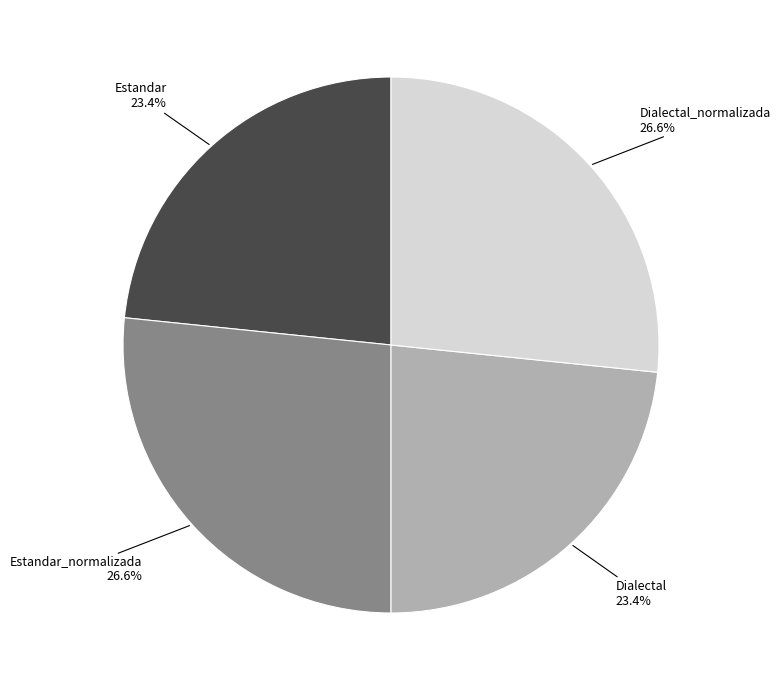

Does any single category account for the majority?

No